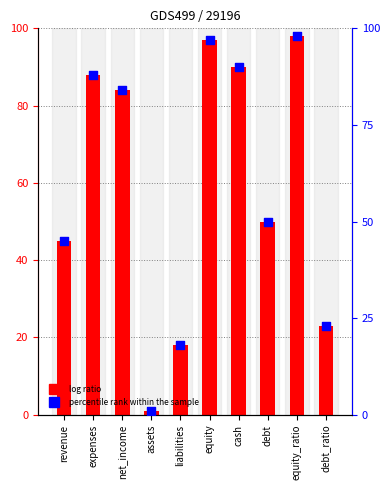

Which series contains the lowest Y value?

value